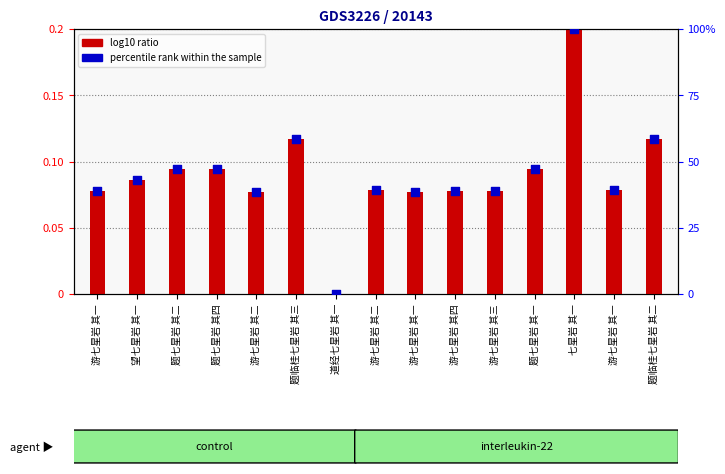

At which category is the sum across all series the highest?

七星岩 其一